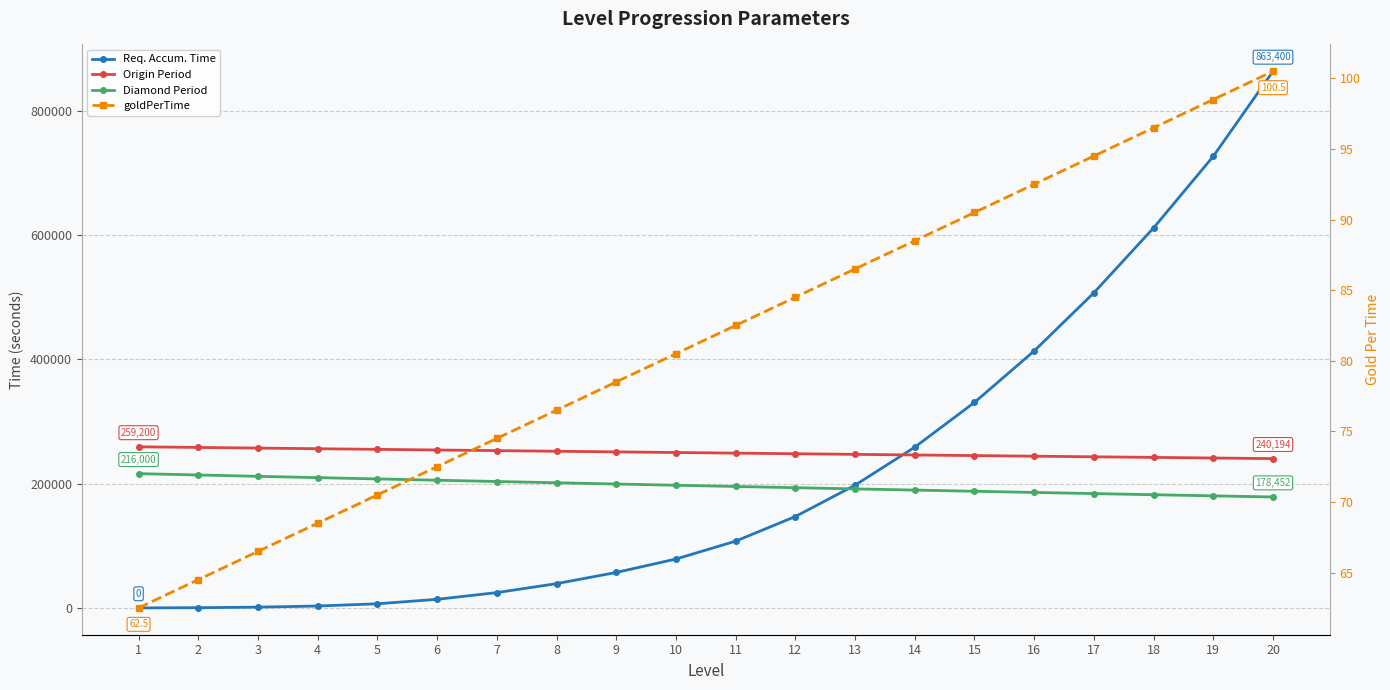

Which category has the highest value in the Origin Period series?

1